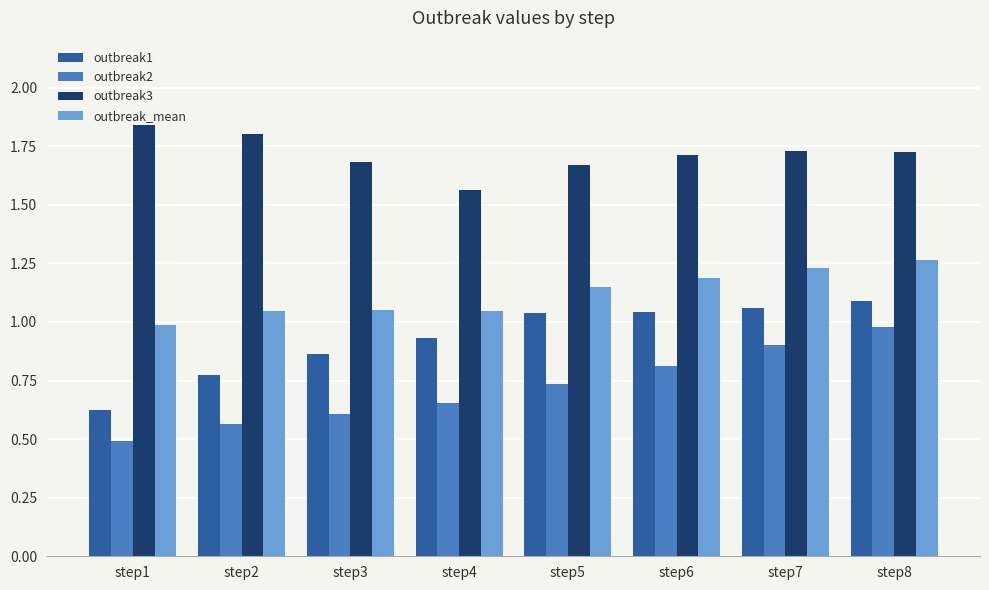

Is it true that outbreak2 equals 1.0 at step8?

True